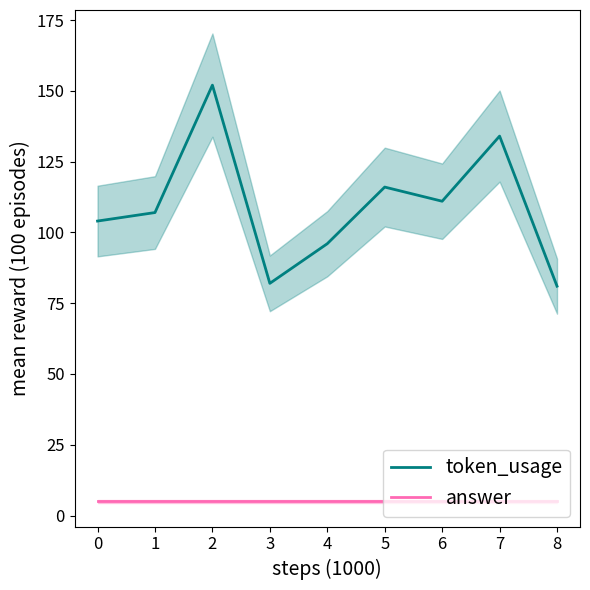

What are all the series names shown in the legend?

token_usage, answer